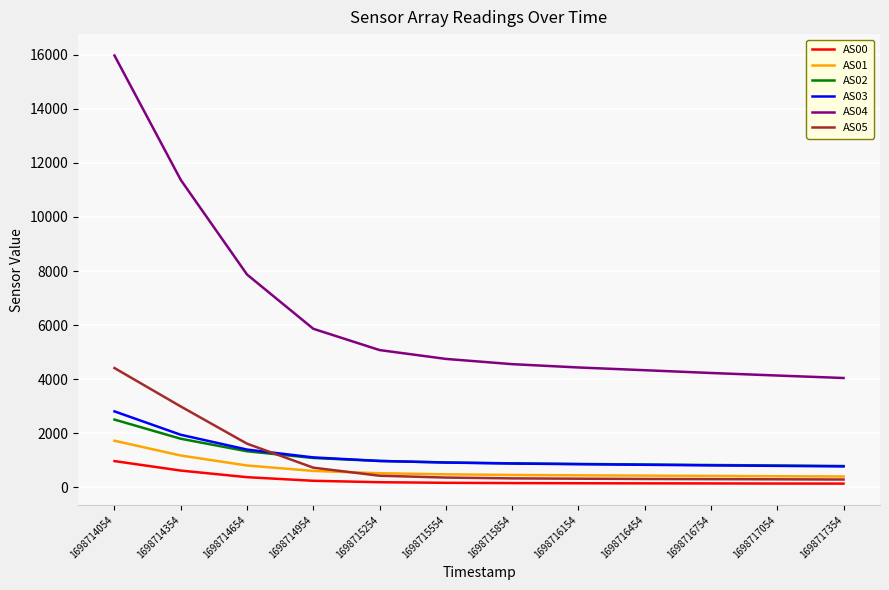

Where does the AS00 series first go above 160?

1698714054